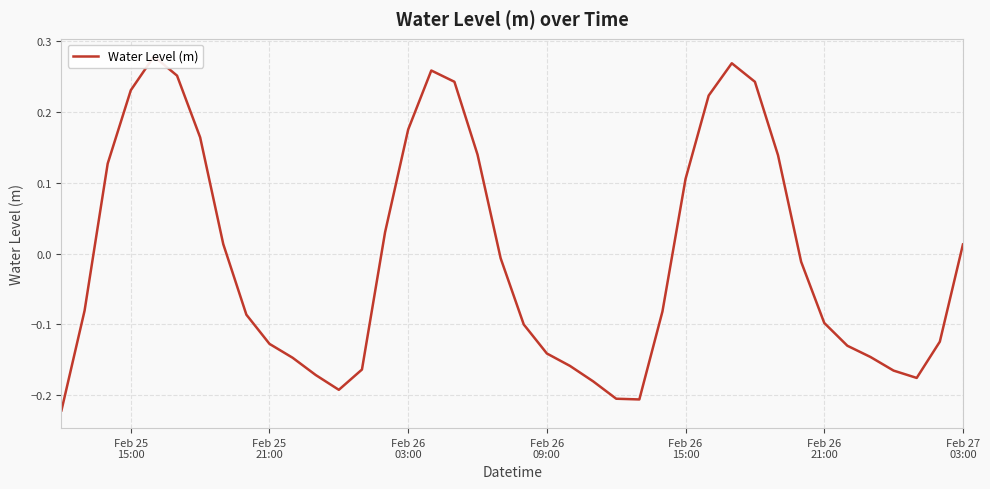

What is the maximum value shown in the chart?

0.3